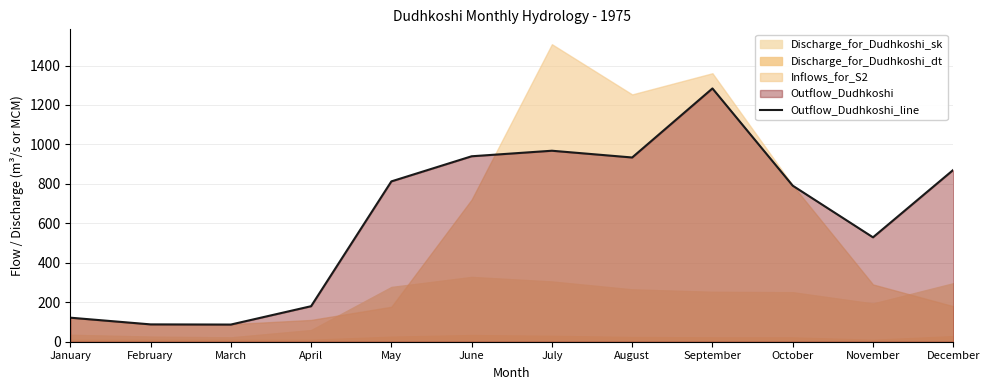

What is the difference between the maximum and minimum values?

1196.8